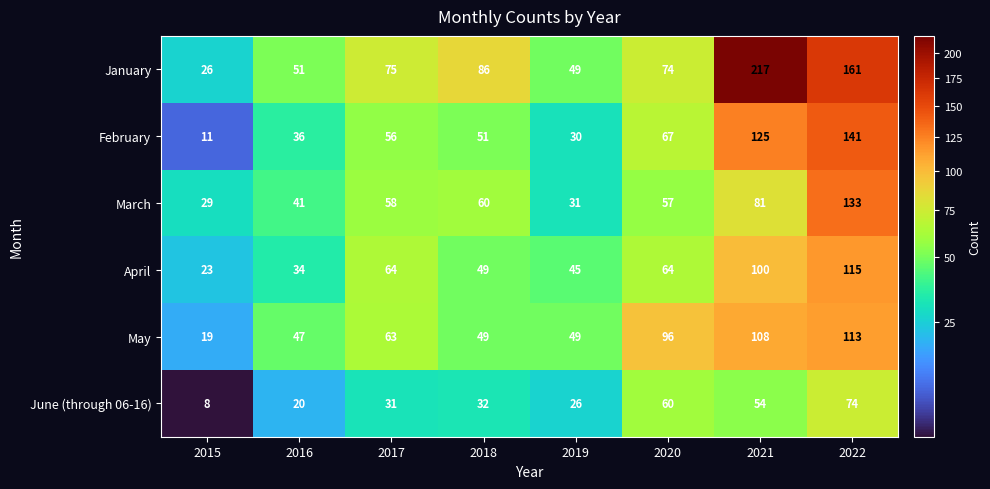

What is the sum of the April values at 2020 and 2015?

87